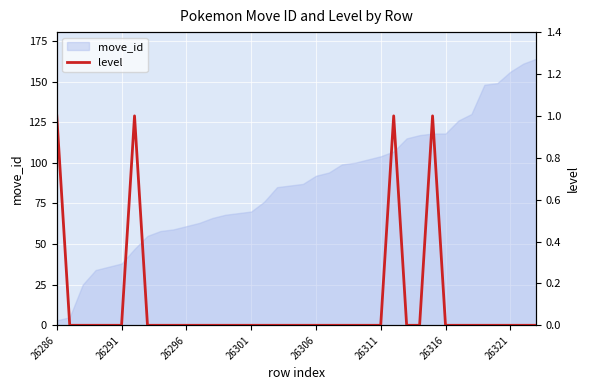

Is it true that move_id equals 42 at 26296?

False